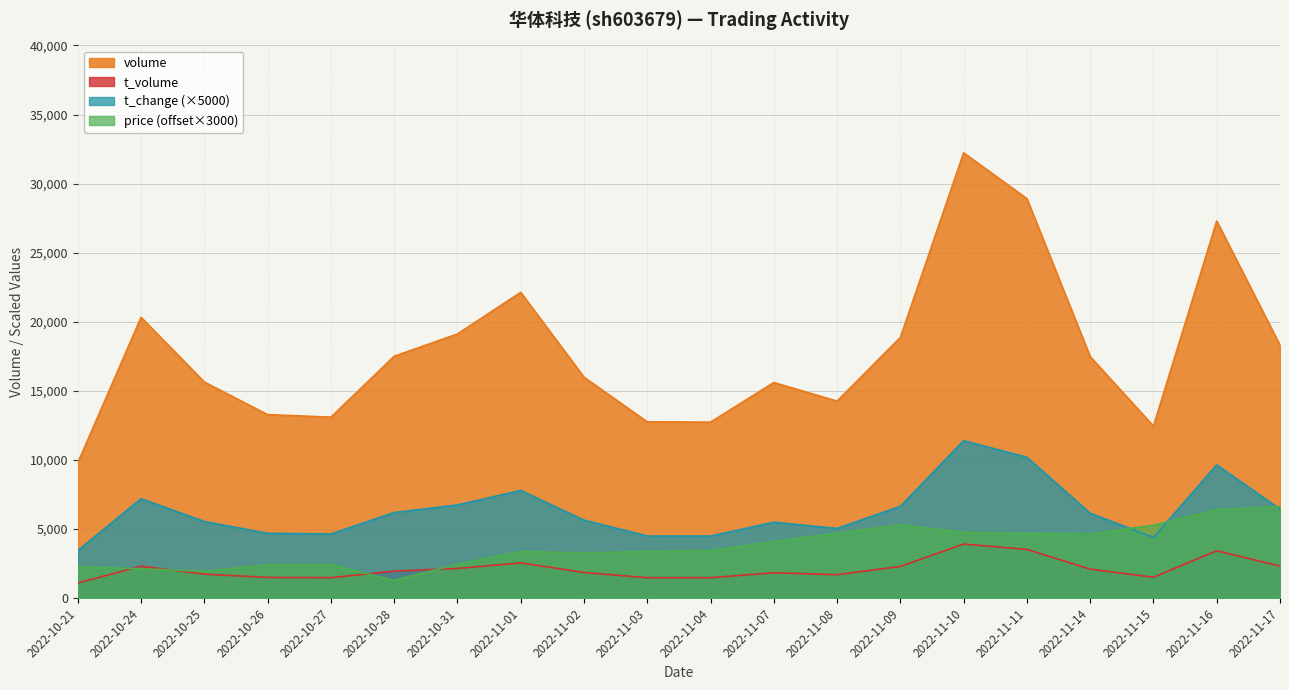

What is the difference between the maximum and minimum values in the volume series?

22433.0